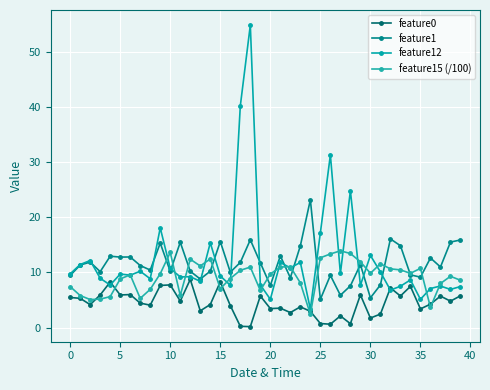

How many lines are shown in the chart?

4